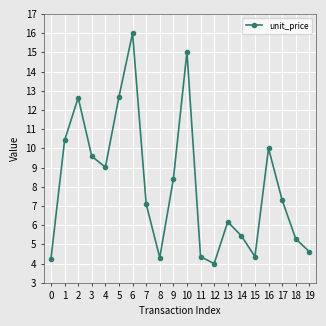

What is the greatest value displayed?

16.0